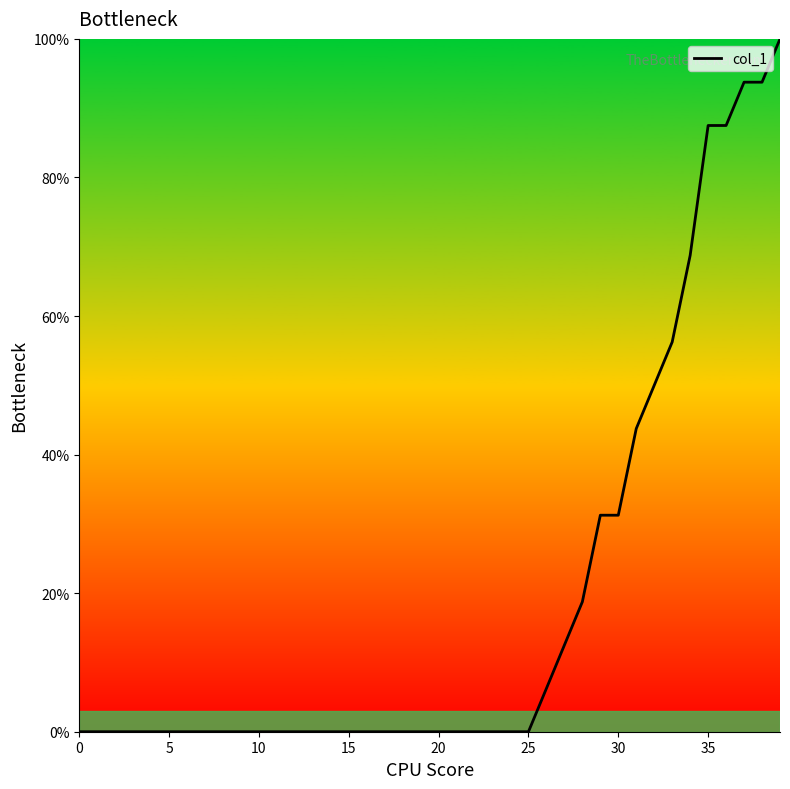

What is the difference between the maximum and minimum values?

100.0